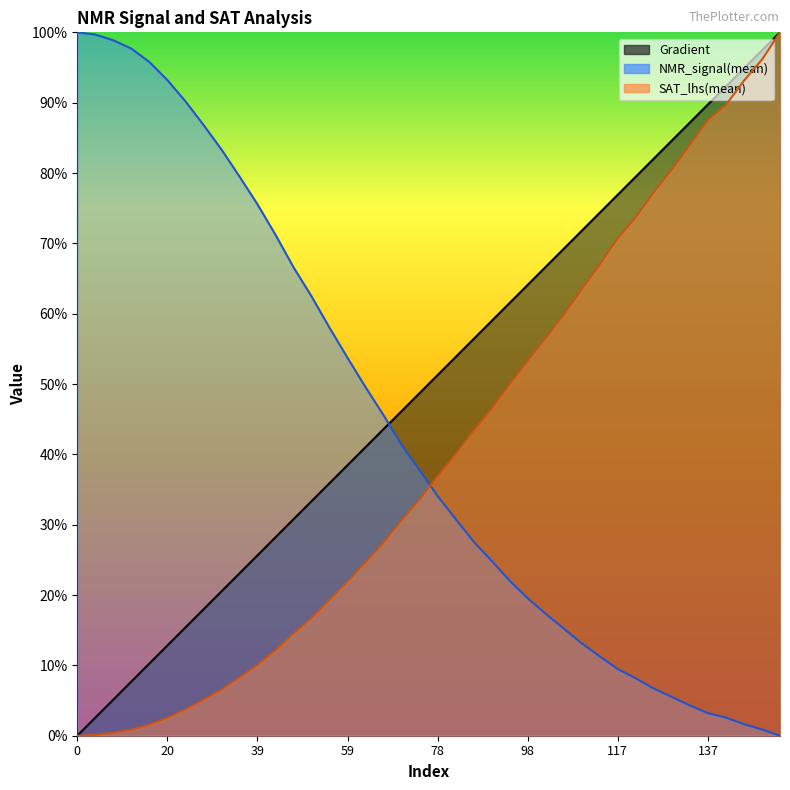

What is the difference between the maximum and minimum values in the Gradient series?

100.0